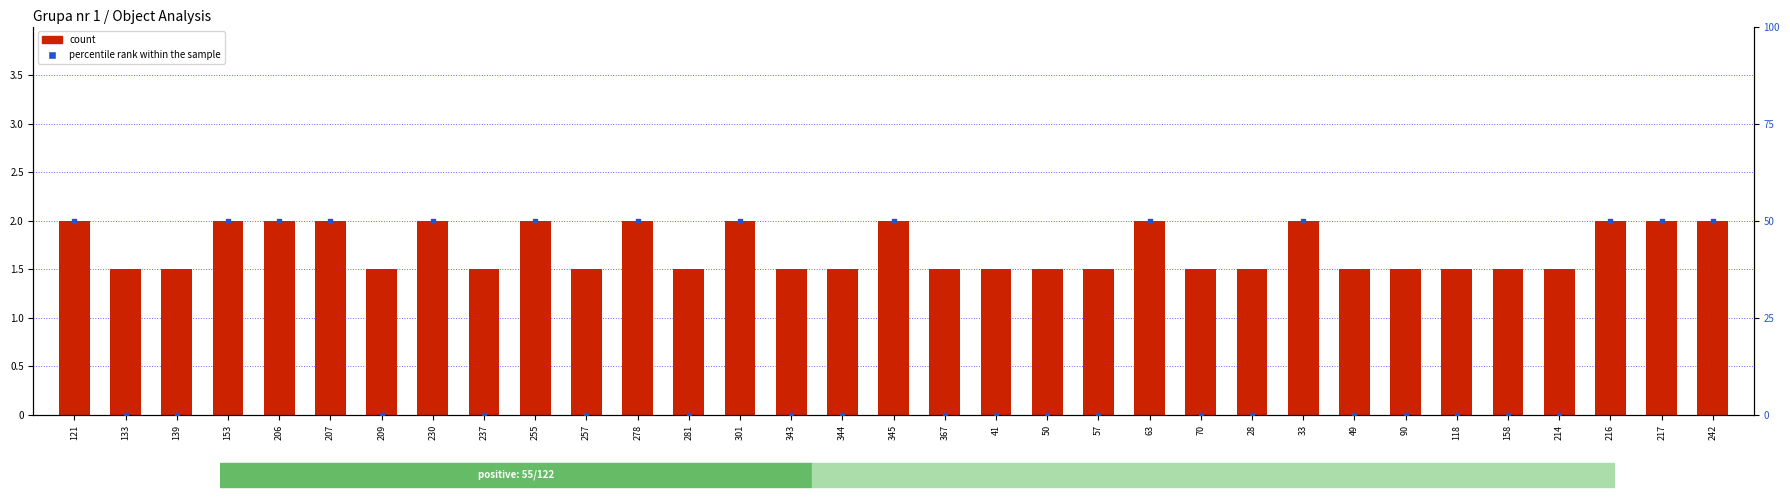

Which series reaches the maximum Y coordinate?

percentile rank within the sample